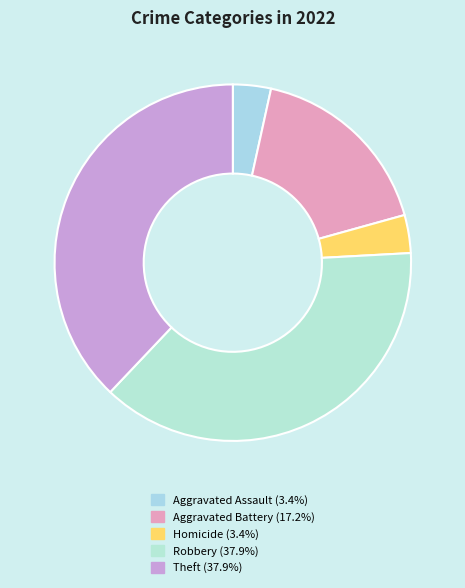

Does Homicide account for over 50% of the chart?

No